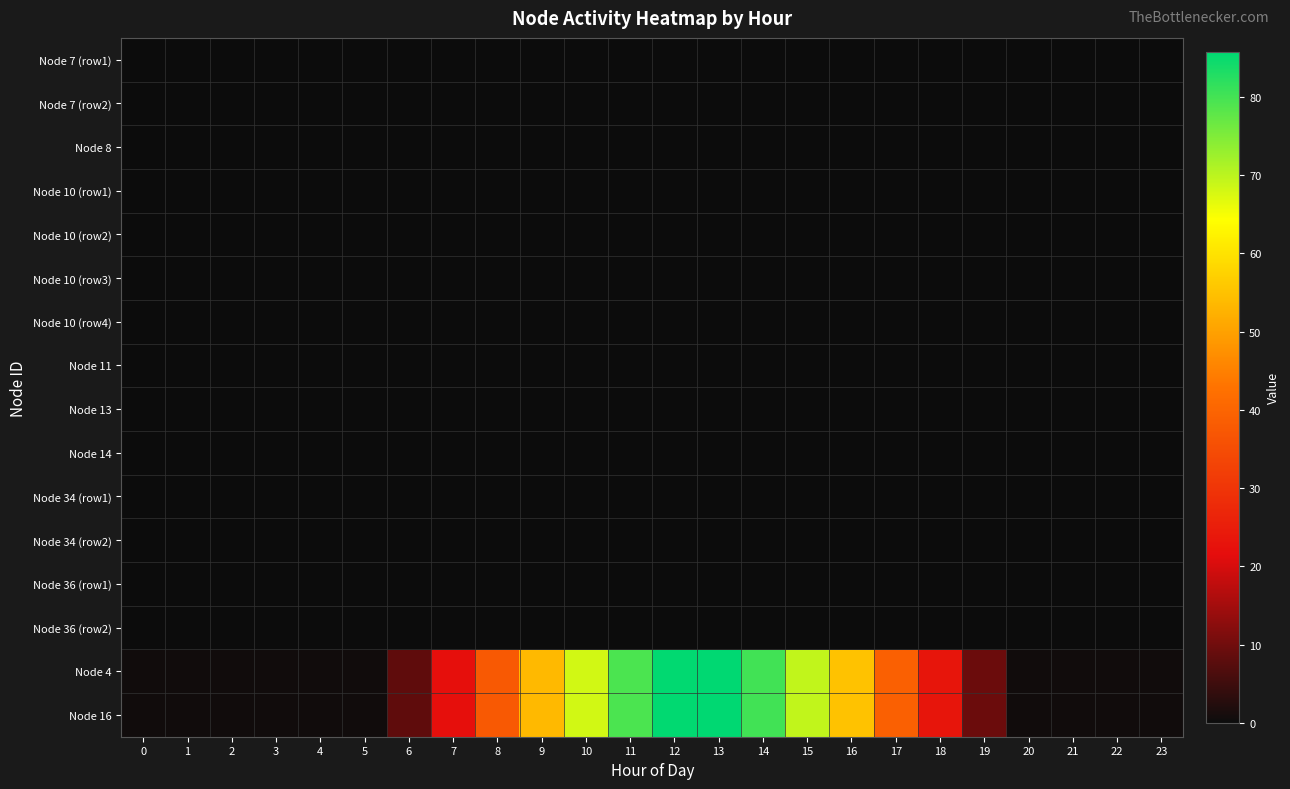

Rank the series by their maximum value, from highest to lowest.

Node 4, Node 16, Node 7 (row1), Node 7 (row2), Node 8, Node 10 (row1), Node 10 (row2), Node 10 (row3), Node 10 (row4), Node 11, Node 13, Node 14, Node 34 (row1), Node 34 (row2), Node 36 (row1), Node 36 (row2)